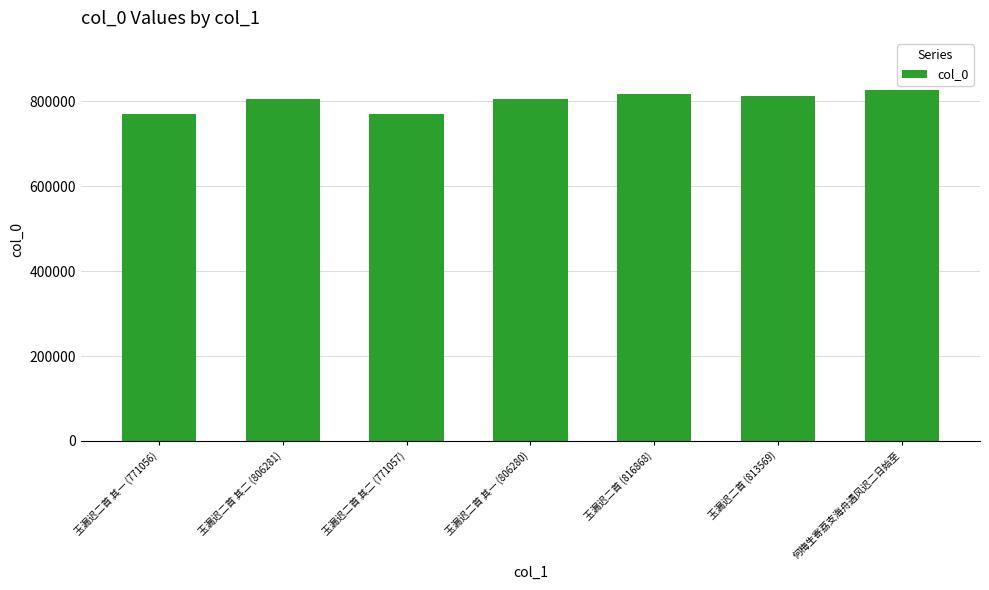

What is the label of the 6th bar from the right?

玉漏迟二首 其二 (806281)